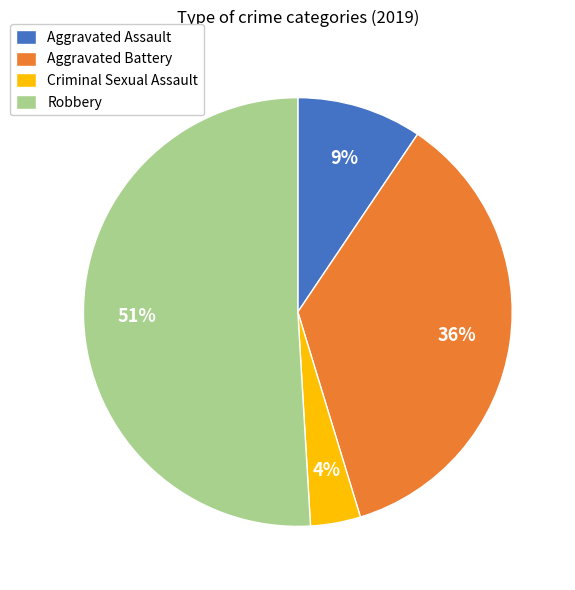

Does Robbery account for over 50% of the chart?

Yes